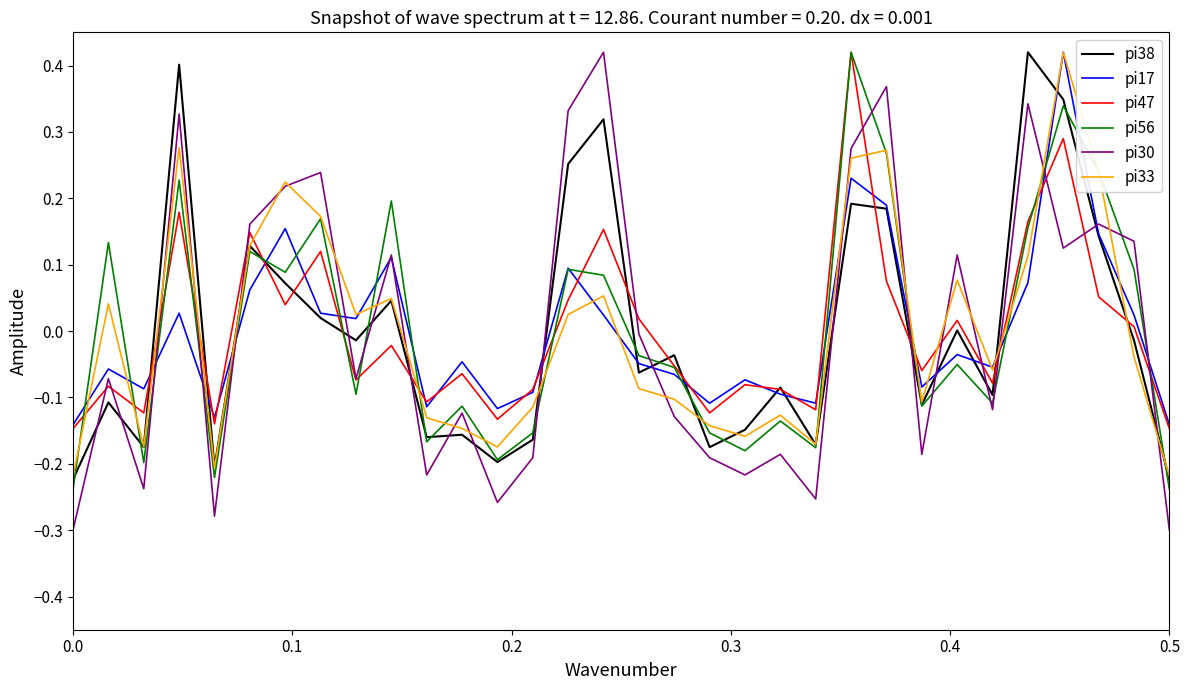

What is the difference between the maximum and minimum values in the pi33 series?

0.6